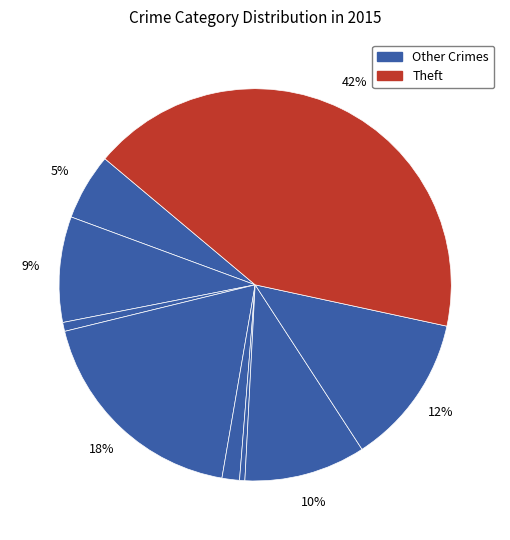

How many segments does this pie chart have?

9